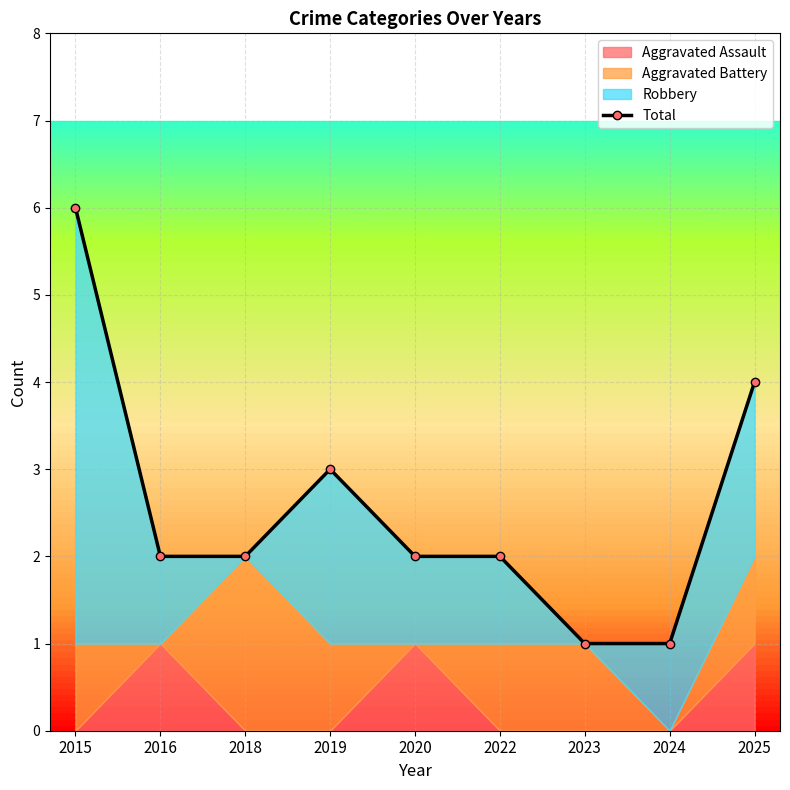

What is the value of the 8th point from the left?

1